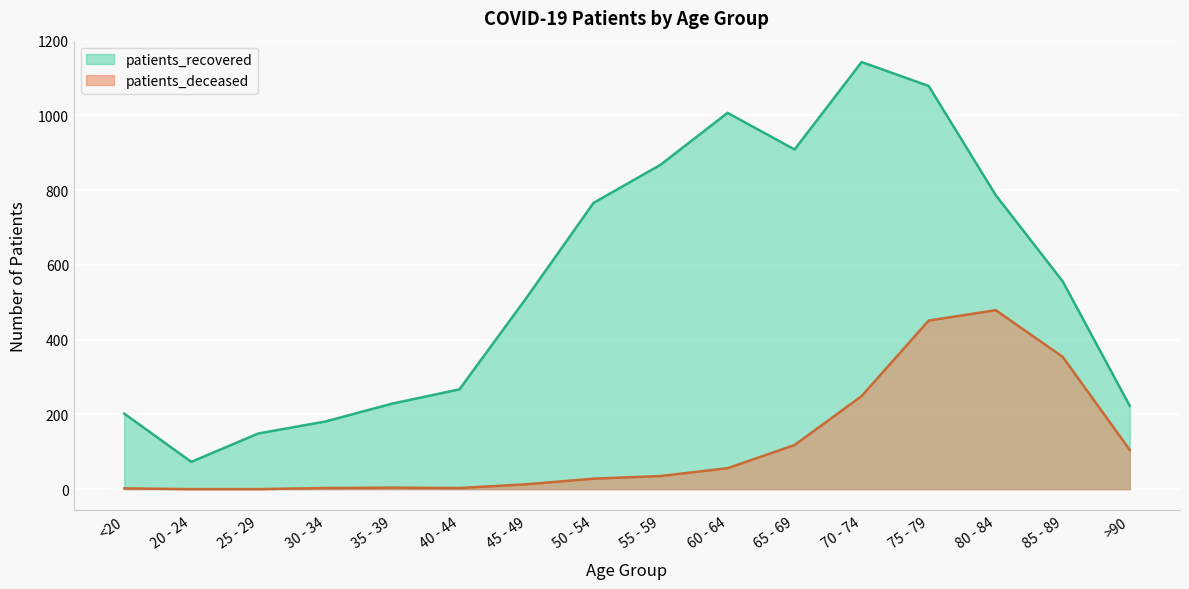

The patients_recovered series shows 1143 at 70 - 74. True or false?

True